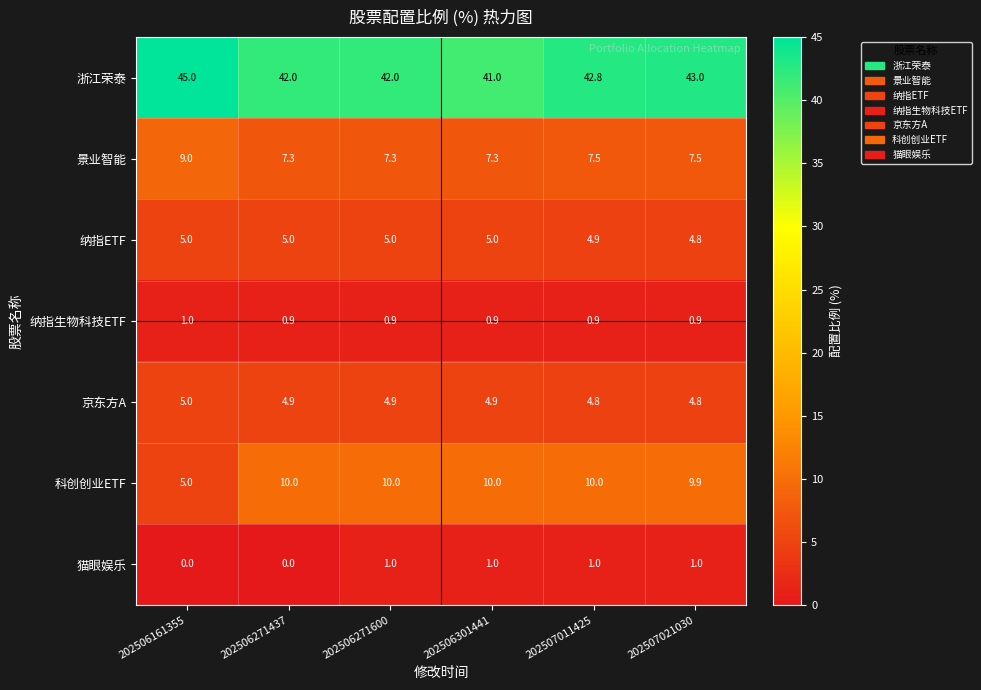

What is the lowest value of the 景业智能 series?

7.3